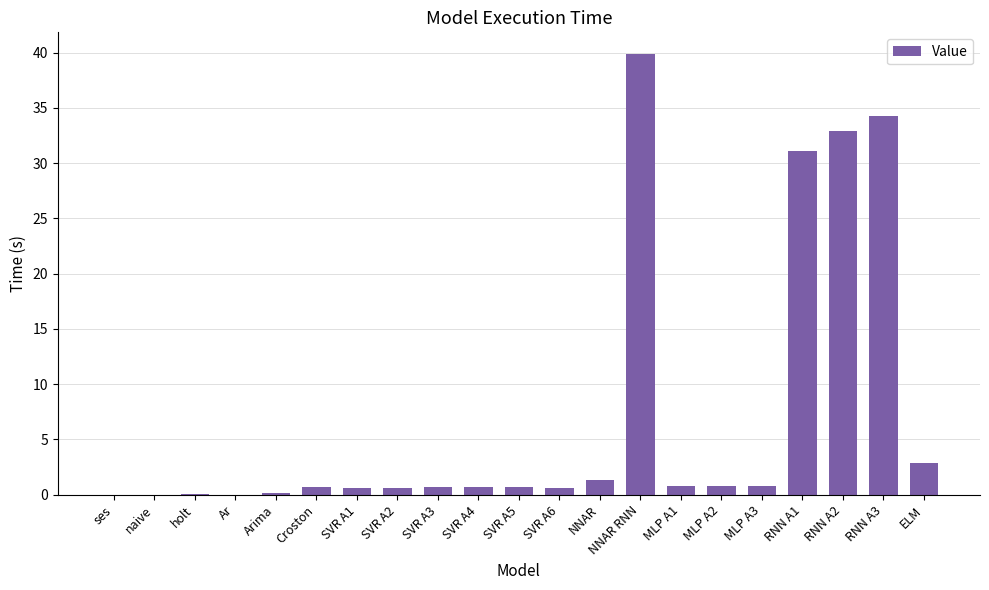

At which category does the chart reach its peak across all series?

NNAR RNN